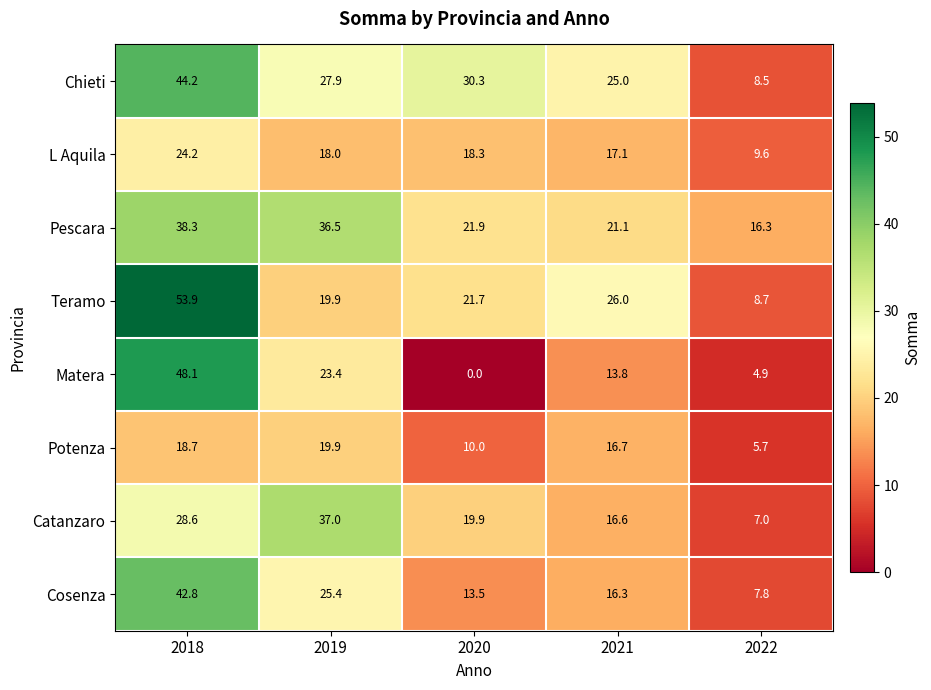

At which category does the chart reach its minimum across all series?

2020